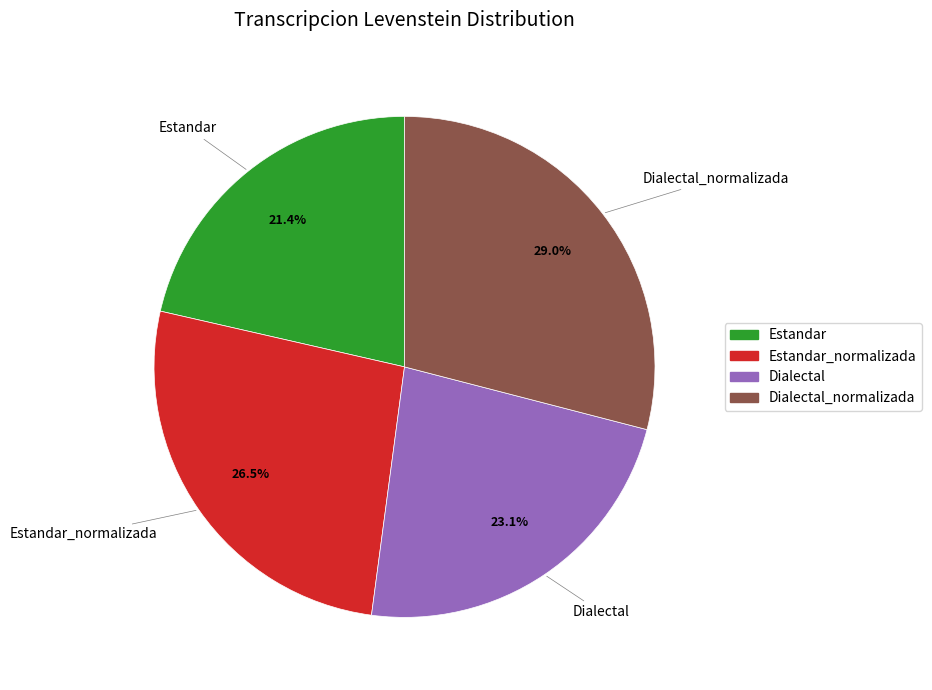

Which category has the smallest portion of the pie?

Estandar